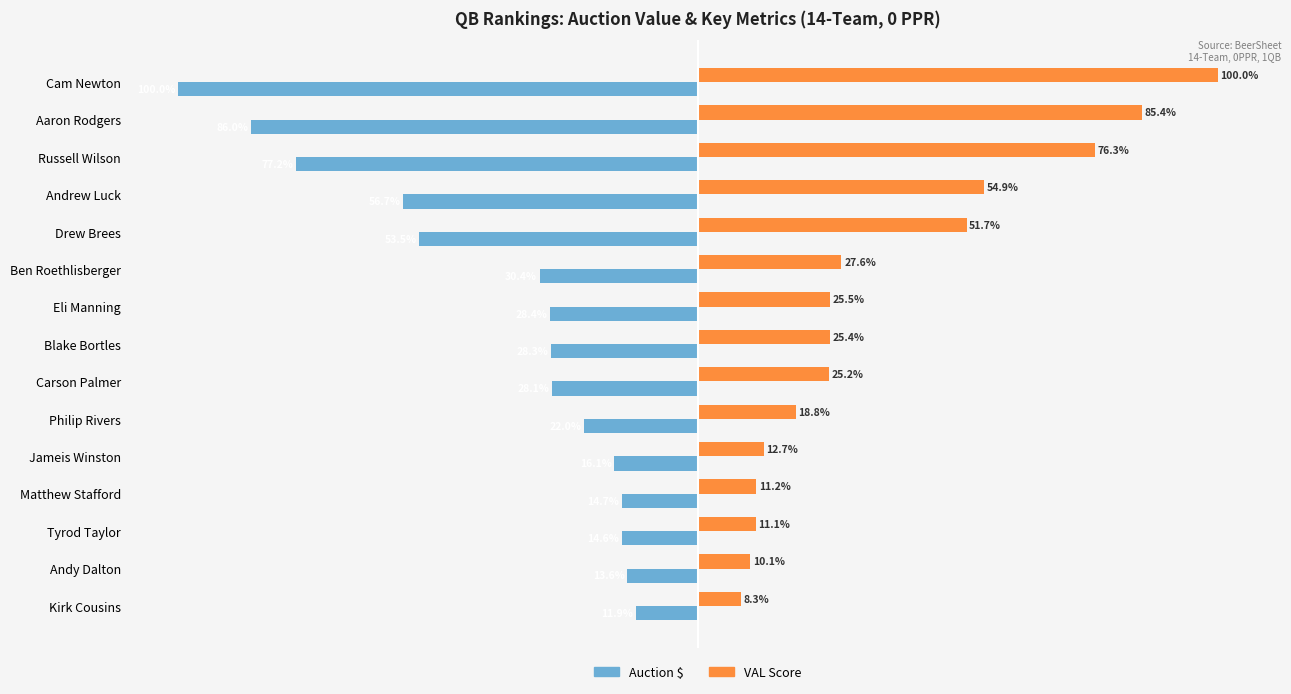

Which series has the largest total across all categories?

VAL Score